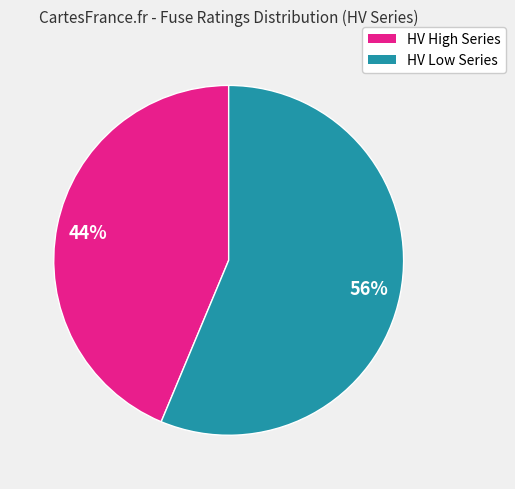

Is there any slice that represents more than half of the pie?

Yes